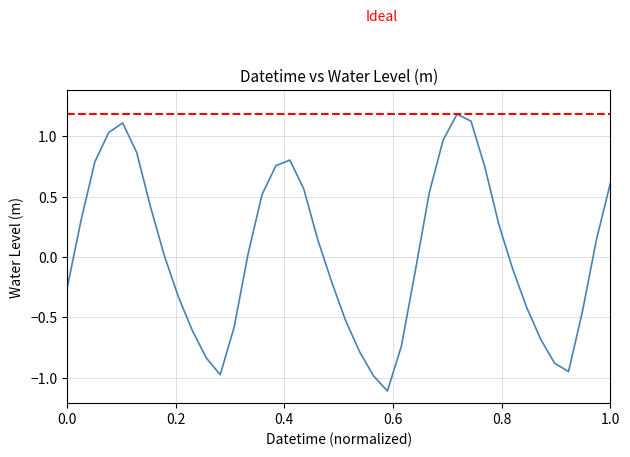

Reading right to left, transcribe all the data shown in this chart.

0.6	0.1	-0.5	-0.9	-0.9	-0.7	-0.4	-0.1	0.3	0.7	1.1	1.2	1.0	0.5	-0.1	-0.7	-1.1	-1.0	-0.8	-0.5	-0.2	0.1	0.6	0.8	0.8	0.5	0.0	-0.6	-1.0	-0.8	-0.6	-0.3	0.0	0.4	0.9	1.1	1.0	0.8	0.3	-0.3